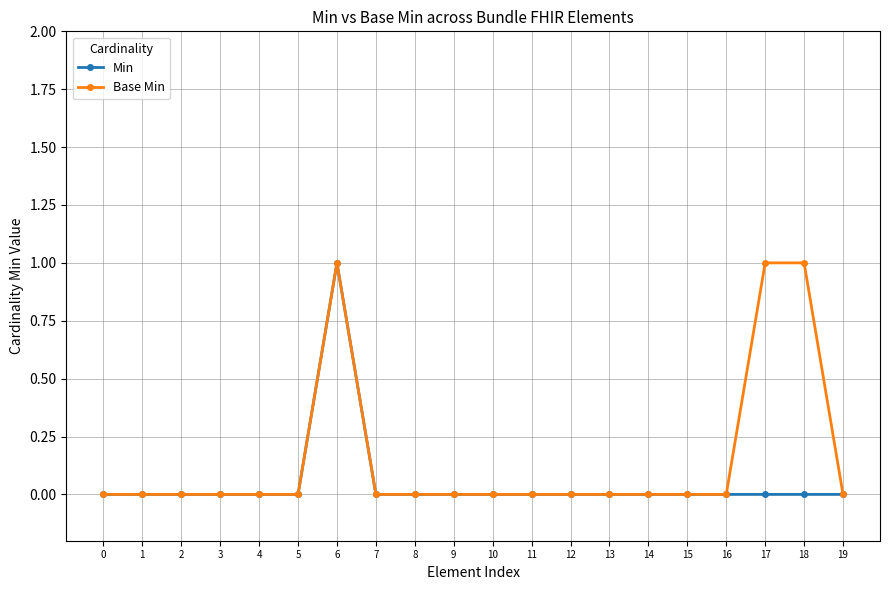

Reading right to left, extract all data points from this chart.

Min: 19=0	18=0	17=0	16=0	15=0	14=0	13=0	12=0	11=0	10=0	9=0	8=0	7=0	6=1	5=0	4=0	3=0	2=0	1=0	0=0
Base Min: 19=0	18=1	17=1	16=0	15=0	14=0	13=0	12=0	11=0	10=0	9=0	8=0	7=0	6=1	5=0	4=0	3=0	2=0	1=0	0=0